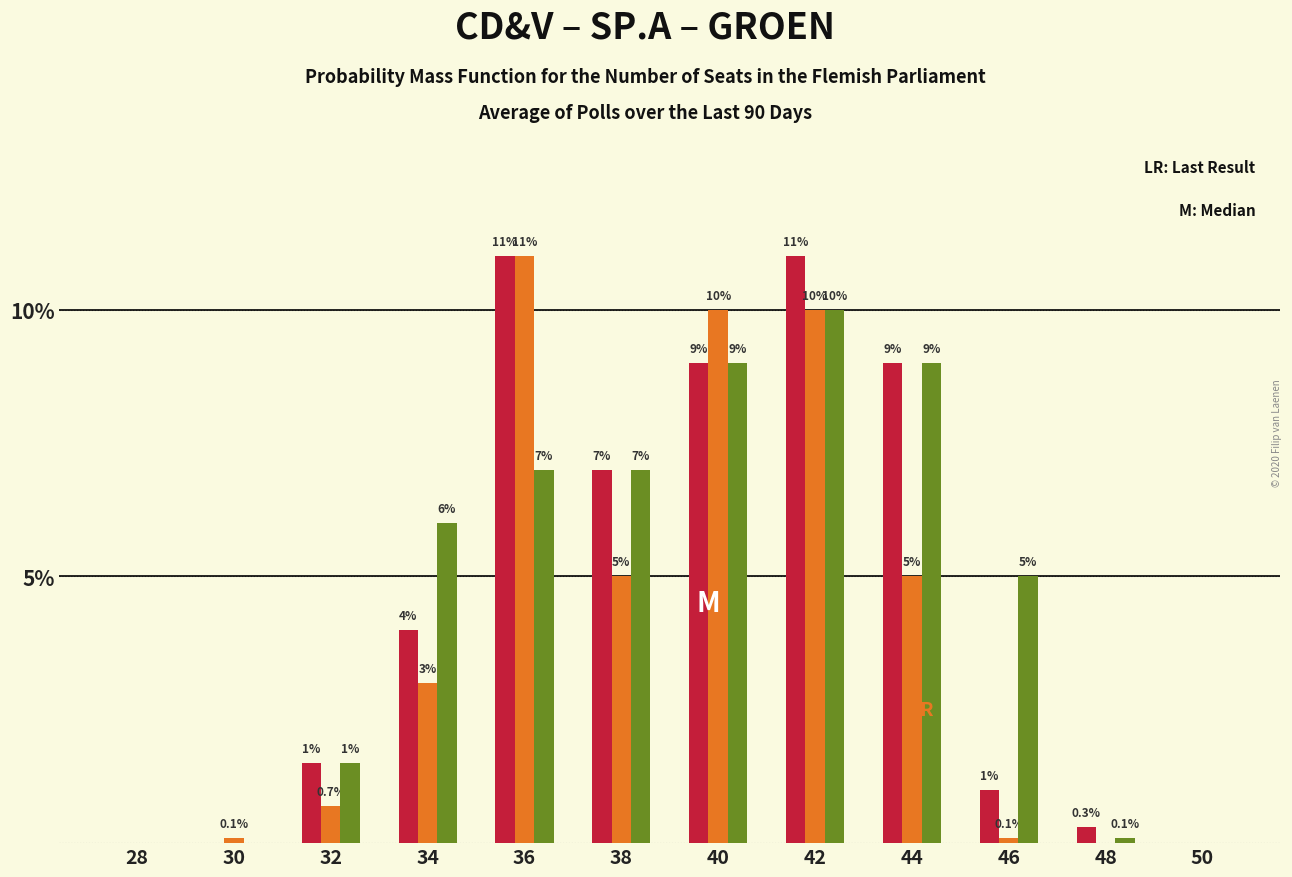

Reading left to right, what are all the values shown in this chart?

CD&V: 28=0.0	30=0.0	32=1.5	34=4.0	36=11.0	38=7.0	40=9.0	42=11.0	44=9.0	46=1.0	48=0.3	50=0.0
SP.A: 28=0.0	30=0.1	32=0.7	34=3.0	36=11.0	38=5.0	40=10.0	42=10.0	44=5.0	46=0.1	48=0.0	50=0.0
GROEN: 28=0.0	30=0.0	32=1.5	34=6.0	36=7.0	38=7.0	40=9.0	42=10.0	44=9.0	46=5.0	48=0.1	50=0.0